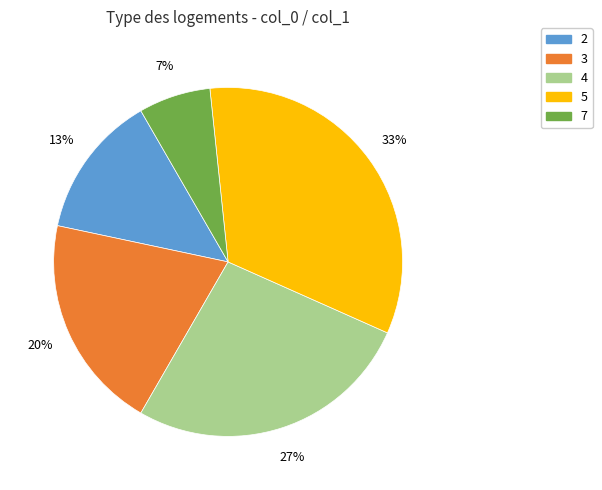

Rank the categories by value from lowest to highest.

7, 2, 3, 4, 5